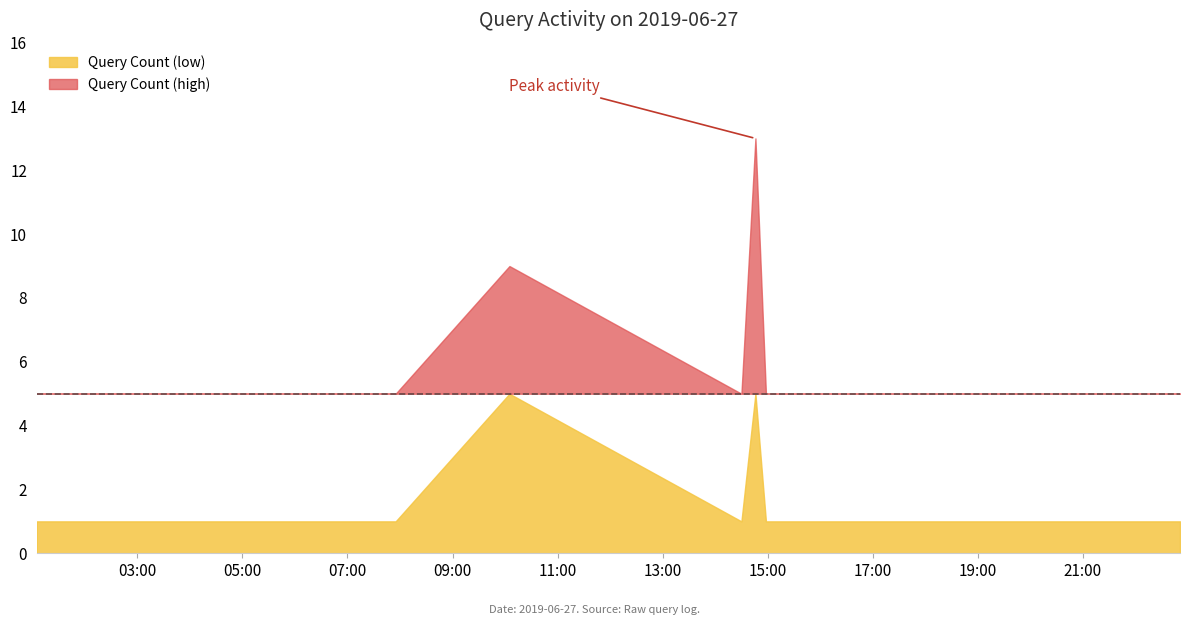

Approximately how many times larger is the value at 2019-06-27 07:11:00 compared to 2019-06-27 01:36:00?

1.0